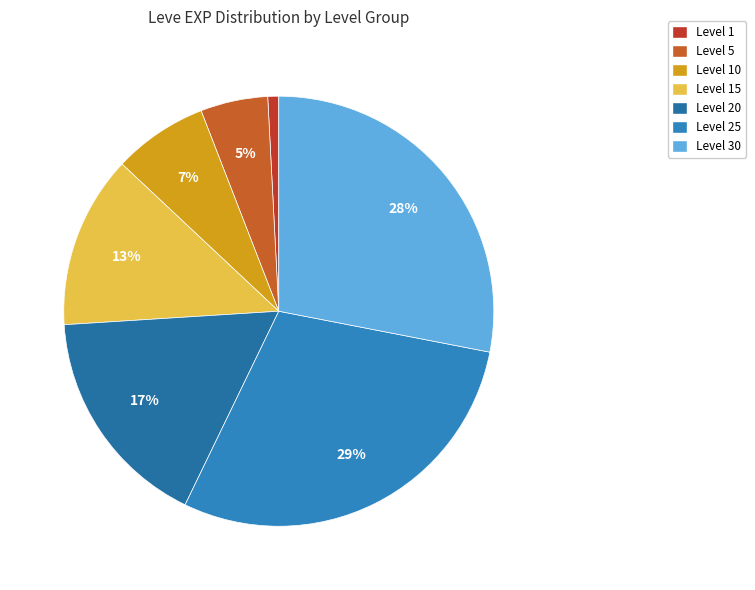

What is the largest slice in the pie chart?

Level 25